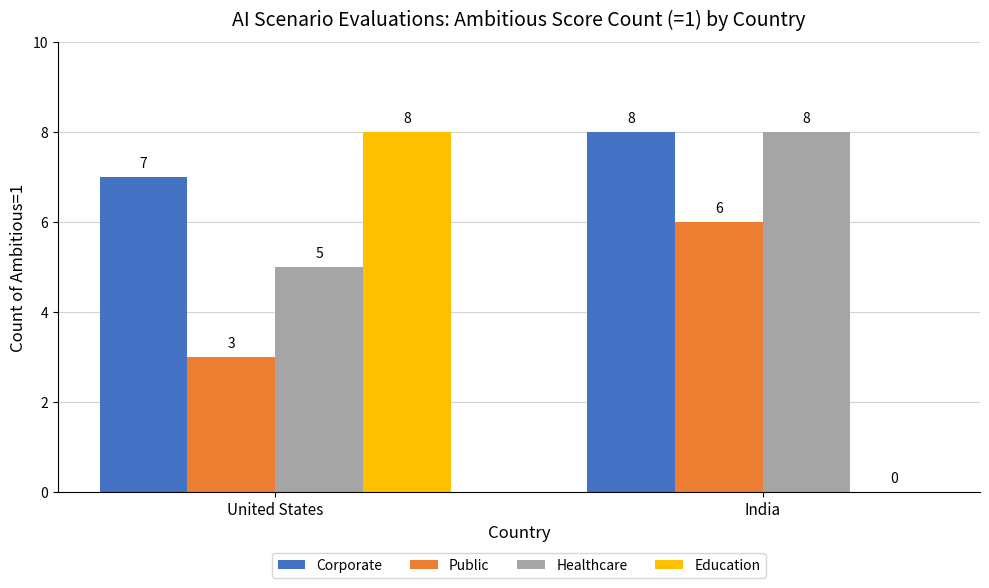

Is the value of Education at India greater than the value of Corporate at India?

No